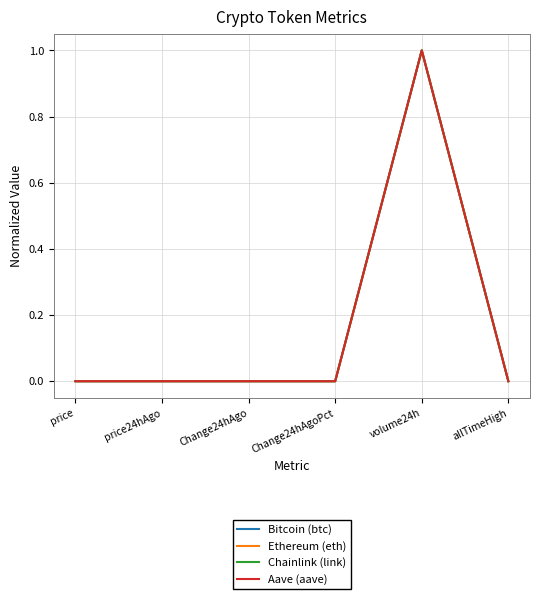

In Bitcoin (btc), how many points are higher than both neighbors (excluding endpoints)?

1